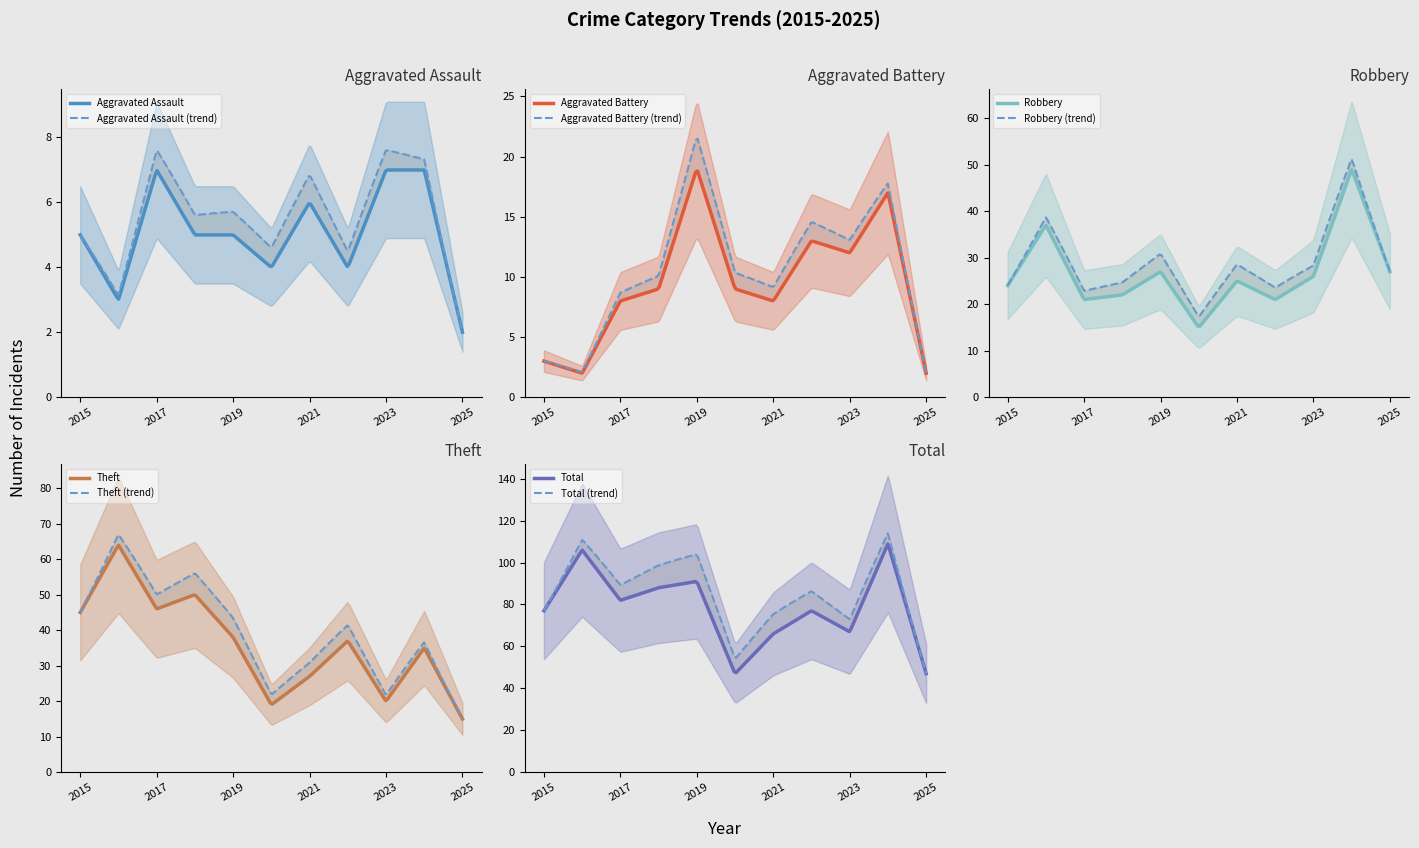

Reading right to left, extract all data points from this chart.

Aggravated Assault: 2	7	7	4	6	4	5	5	7	3	5
Aggravated Battery: 2	17	12	13	8	9	19	9	8	2	3
Robbery: 27	49	26	21	25	15	27	22	21	37	24
Theft: 15	35	20	37	27	19	38	50	46	64	45
Total: 47	109	67	77	66	47	91	88	82	106	77